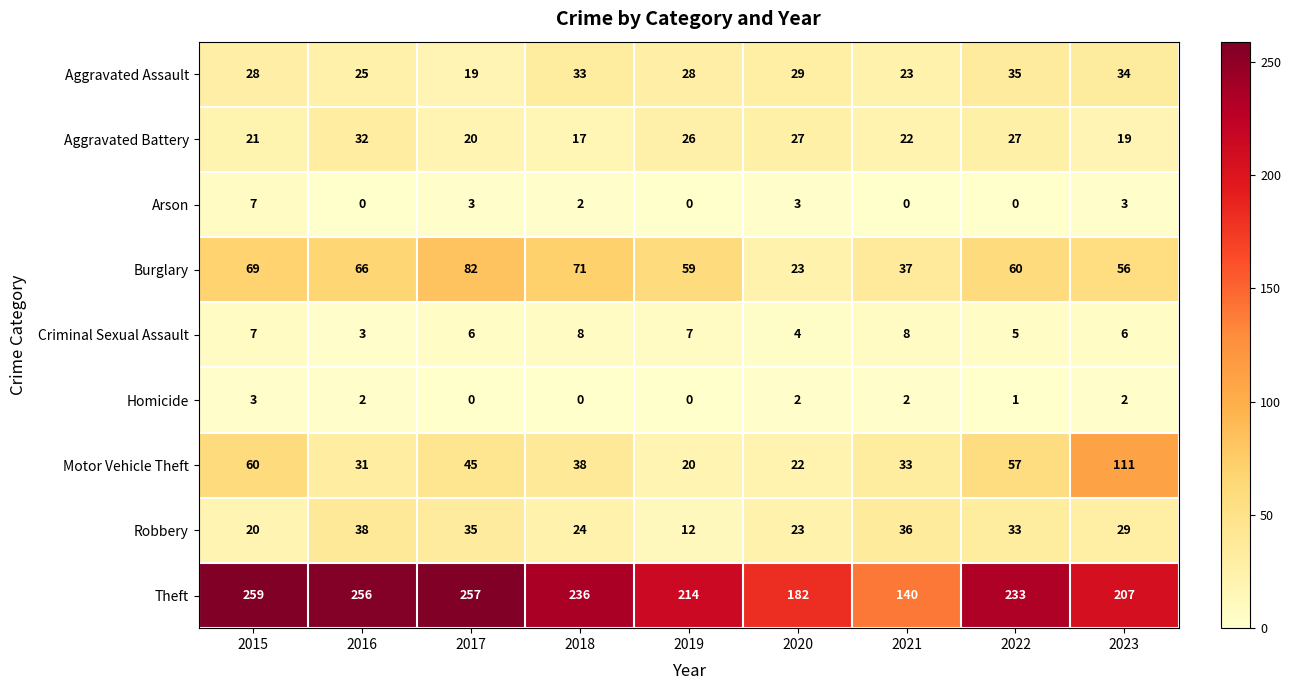

Count the number of categories in the chart.

9